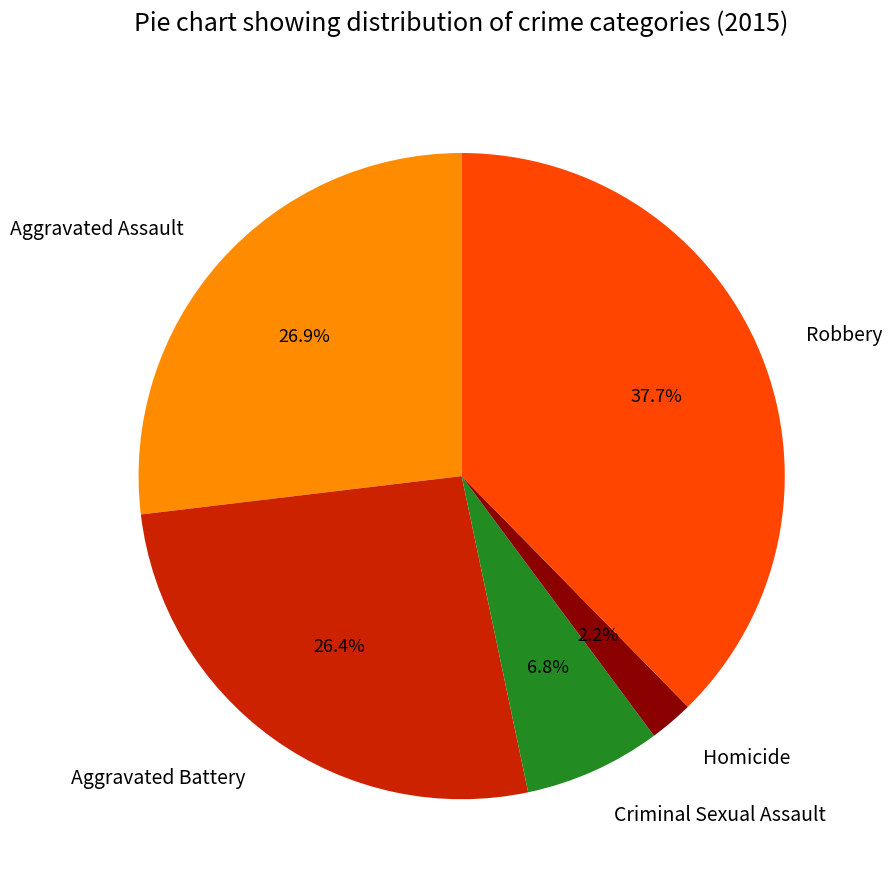

Which category has the biggest portion of the pie?

Robbery